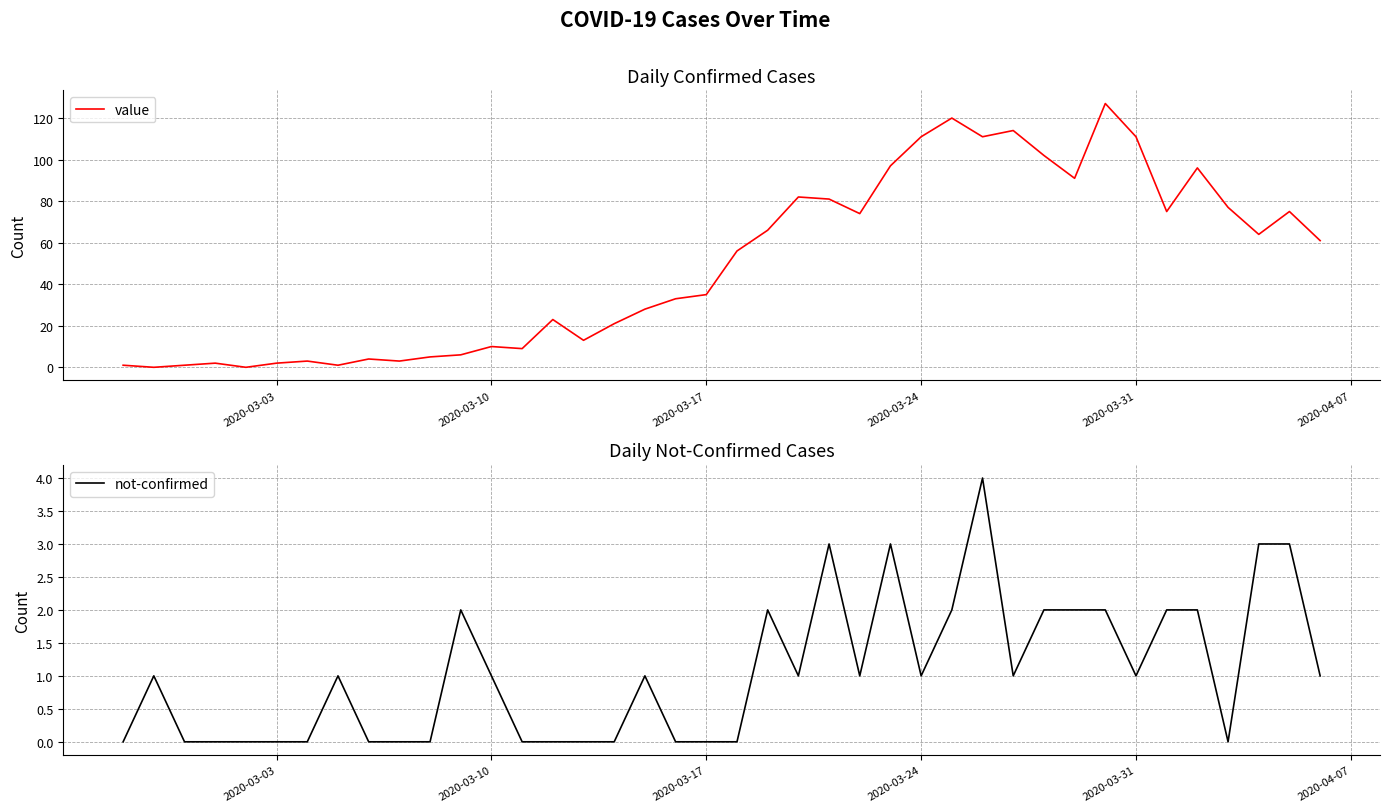

What are all the series names shown in the legend?

value, not-confirmed